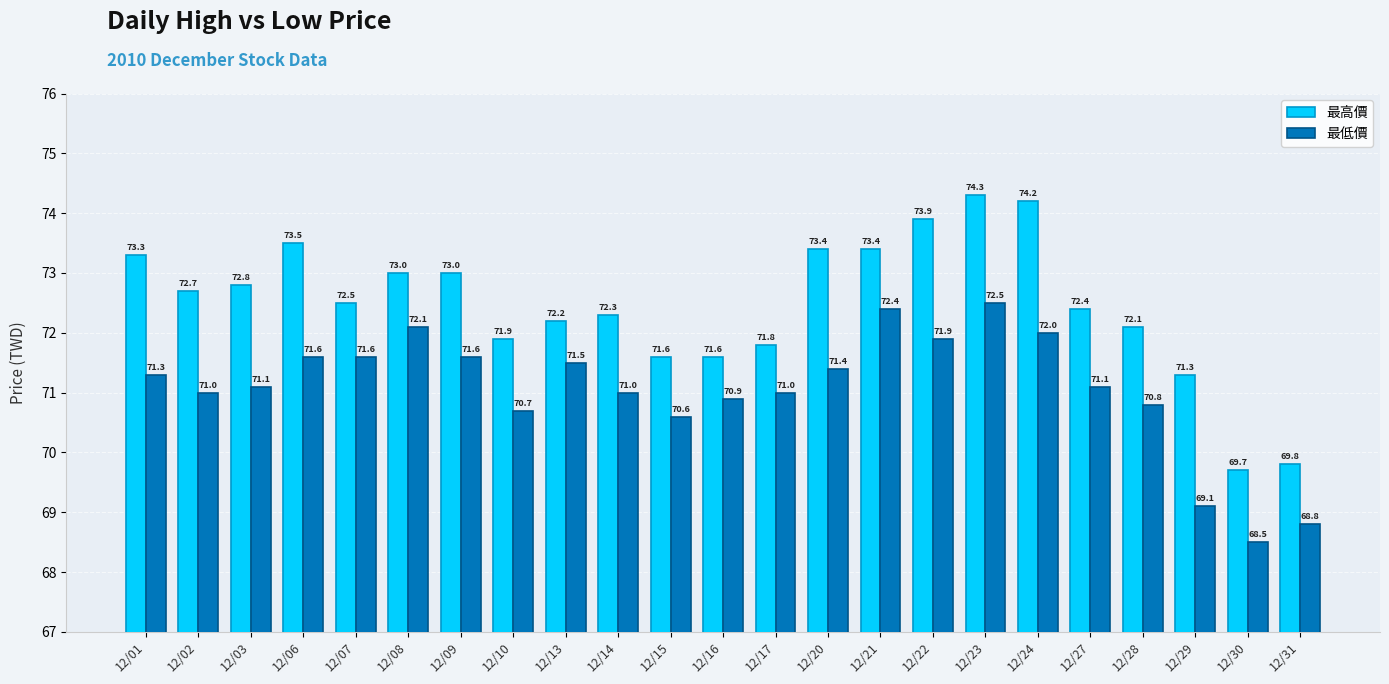

How many groups of bars are there?

23